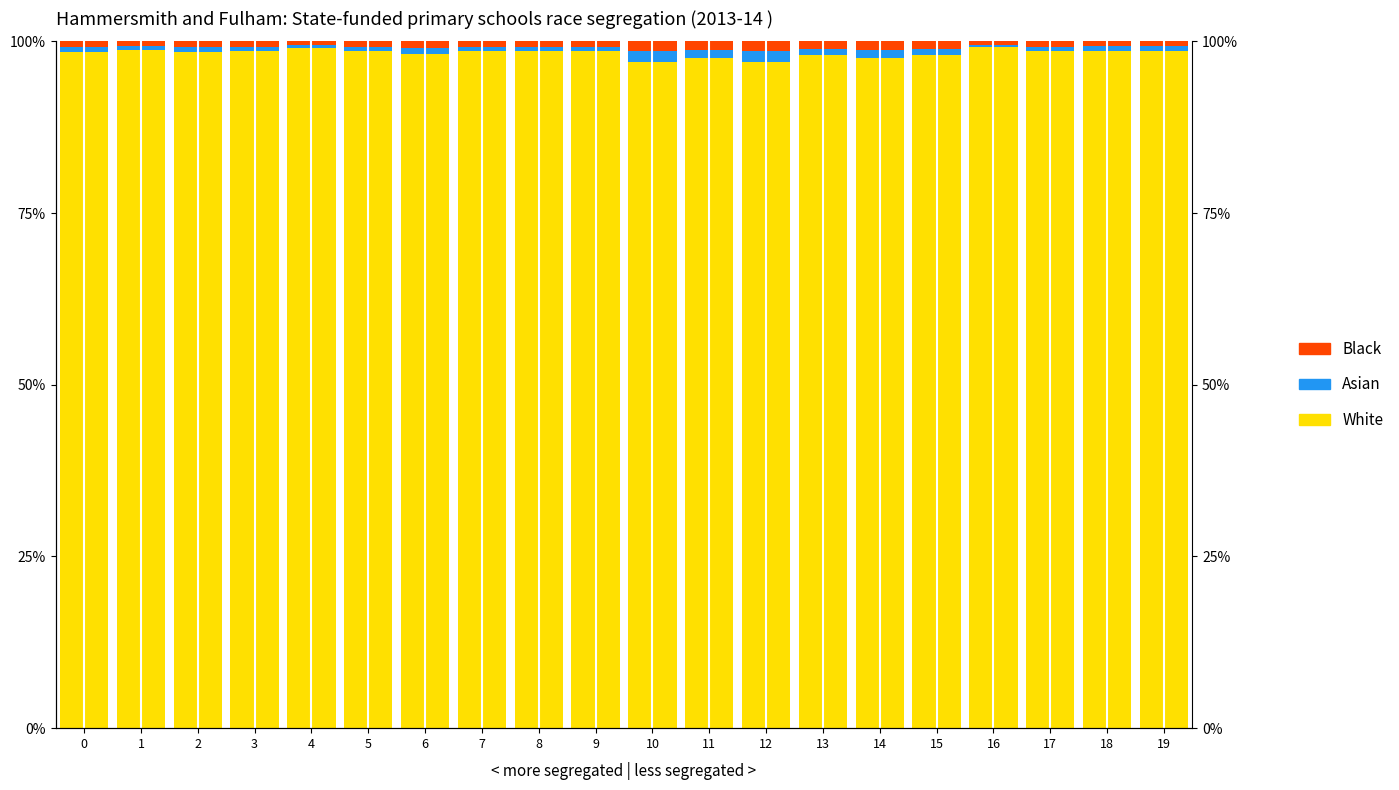

At which label is Black closest to 0?

16